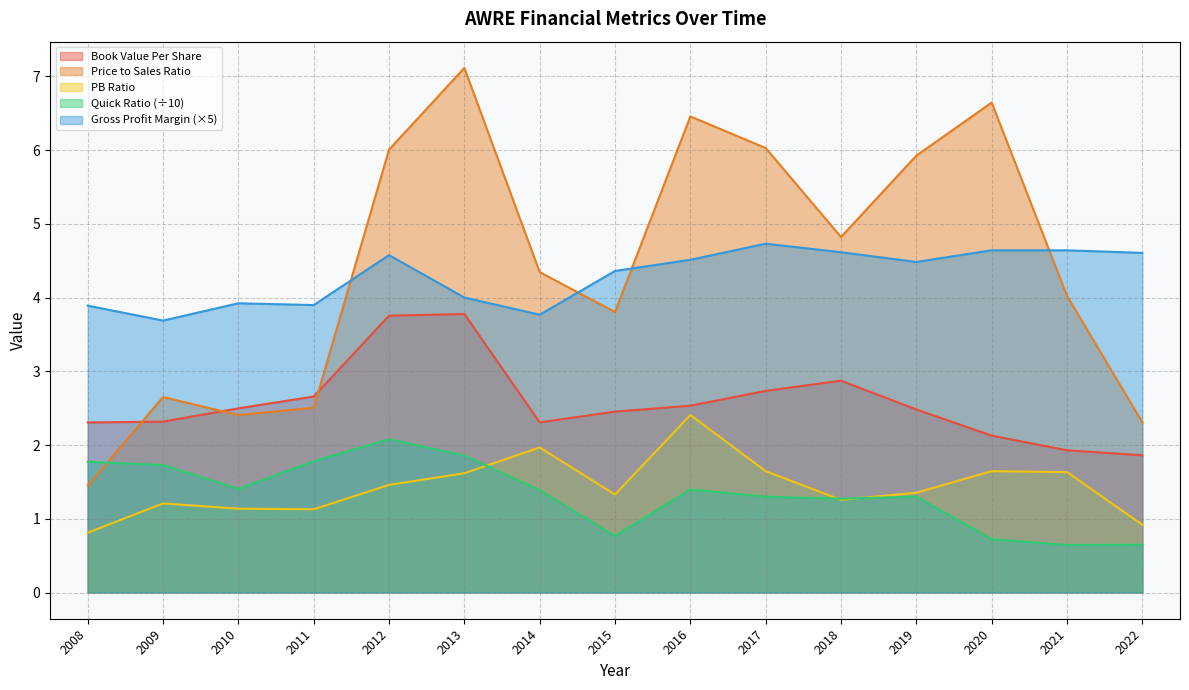

What is the maximum value for pbRatio?

2.4